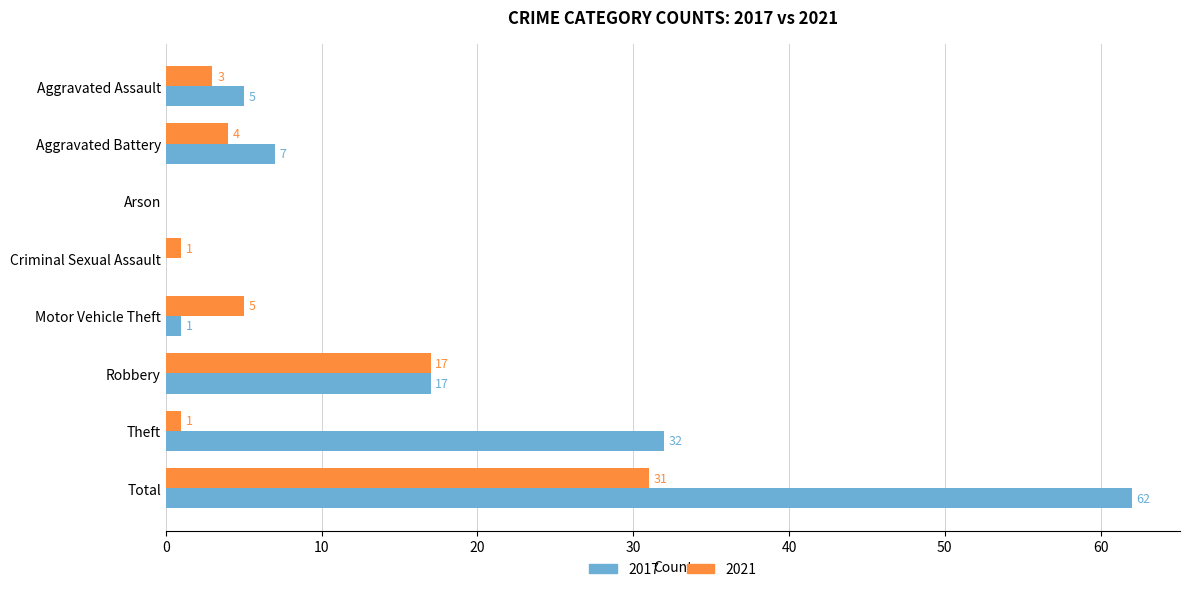

Which series has the largest total across all categories?

2017